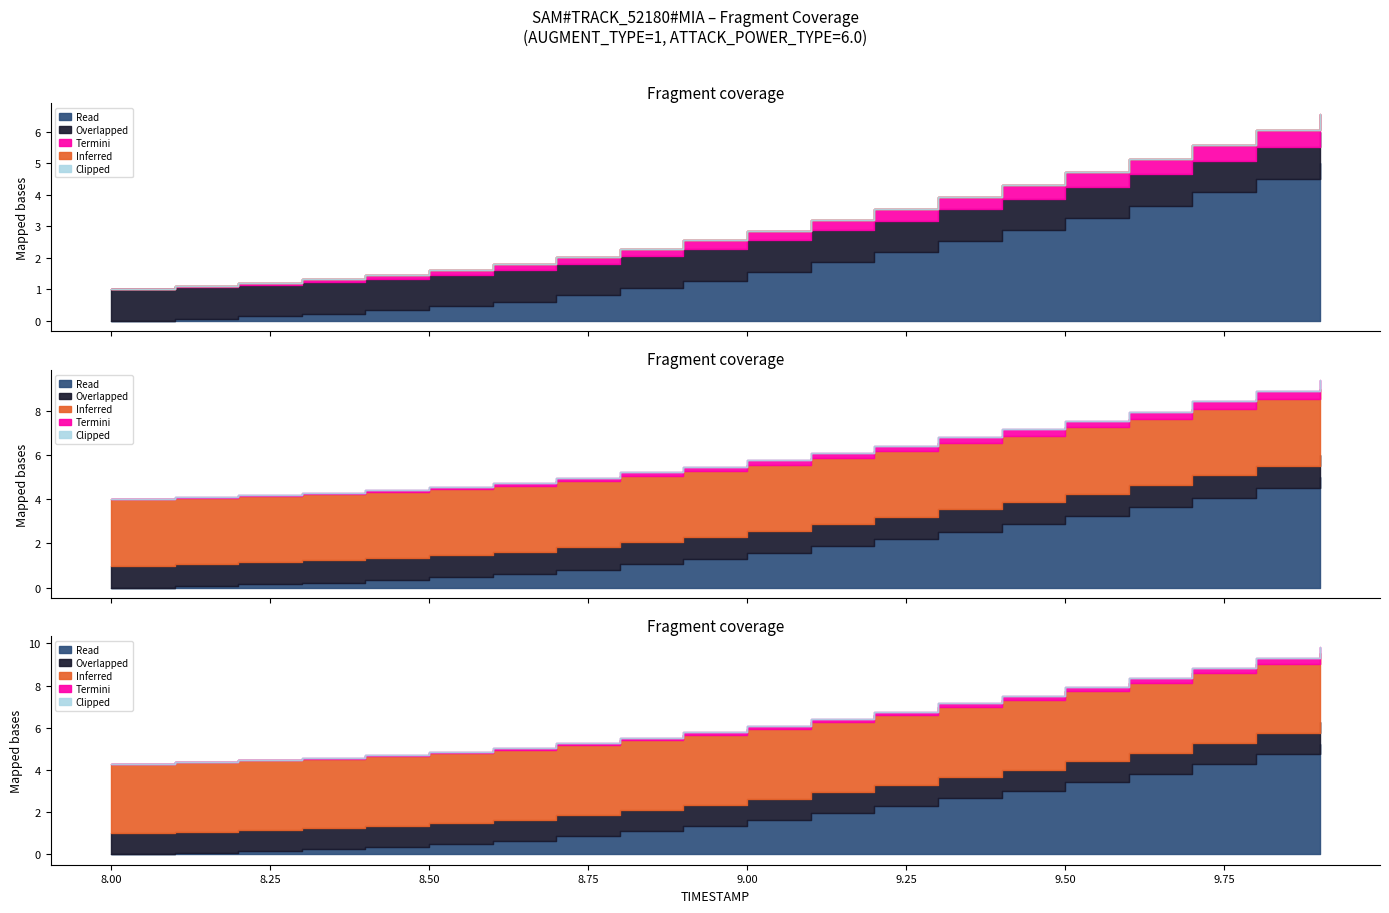

What position from the right is 9.6?

4